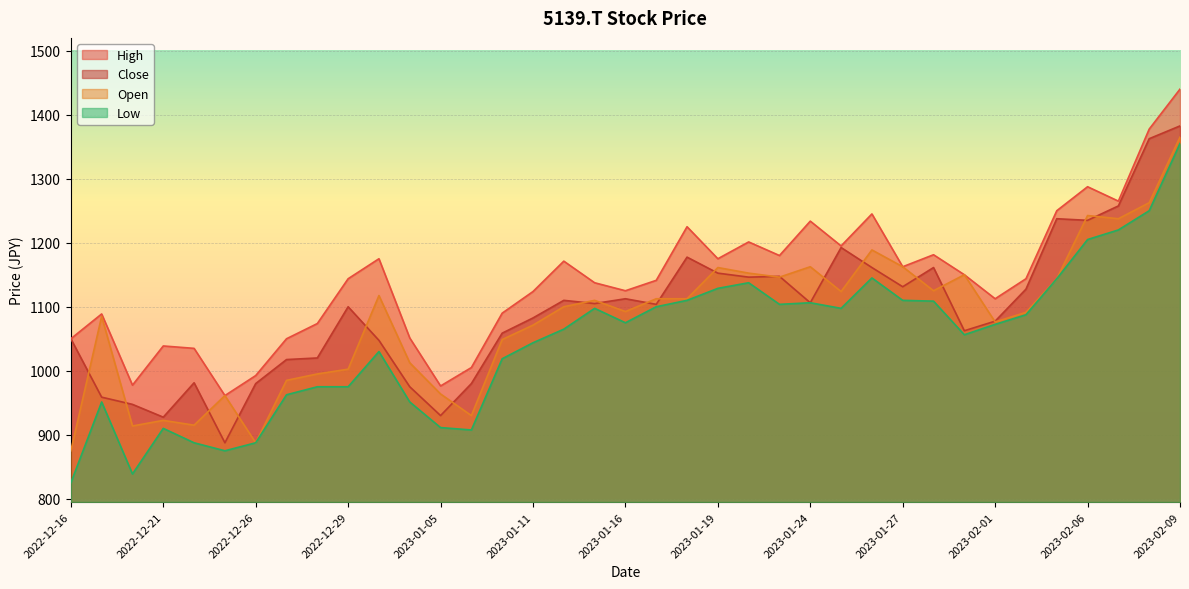

Between 2023-01-10 and 2023-02-07, which series saw the biggest shift?

Low